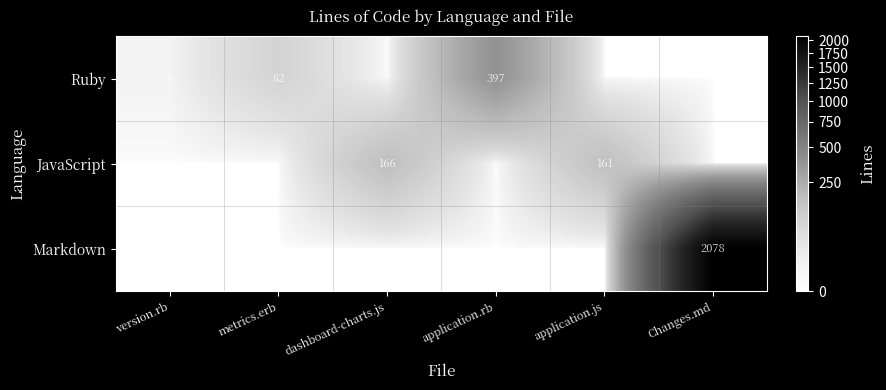

True or false: Markdown has a value of 3160 at Changes.md.

False